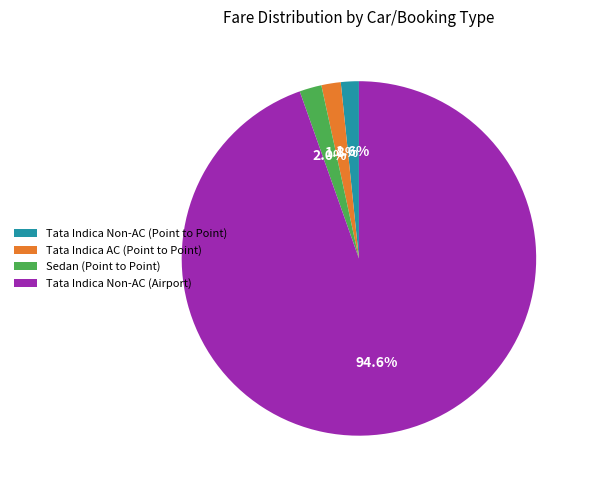

Which has a higher value, Tata Indica Non-AC (Point to Point) or Tata Indica Non-AC (Airport)?

Tata Indica Non-AC (Airport)